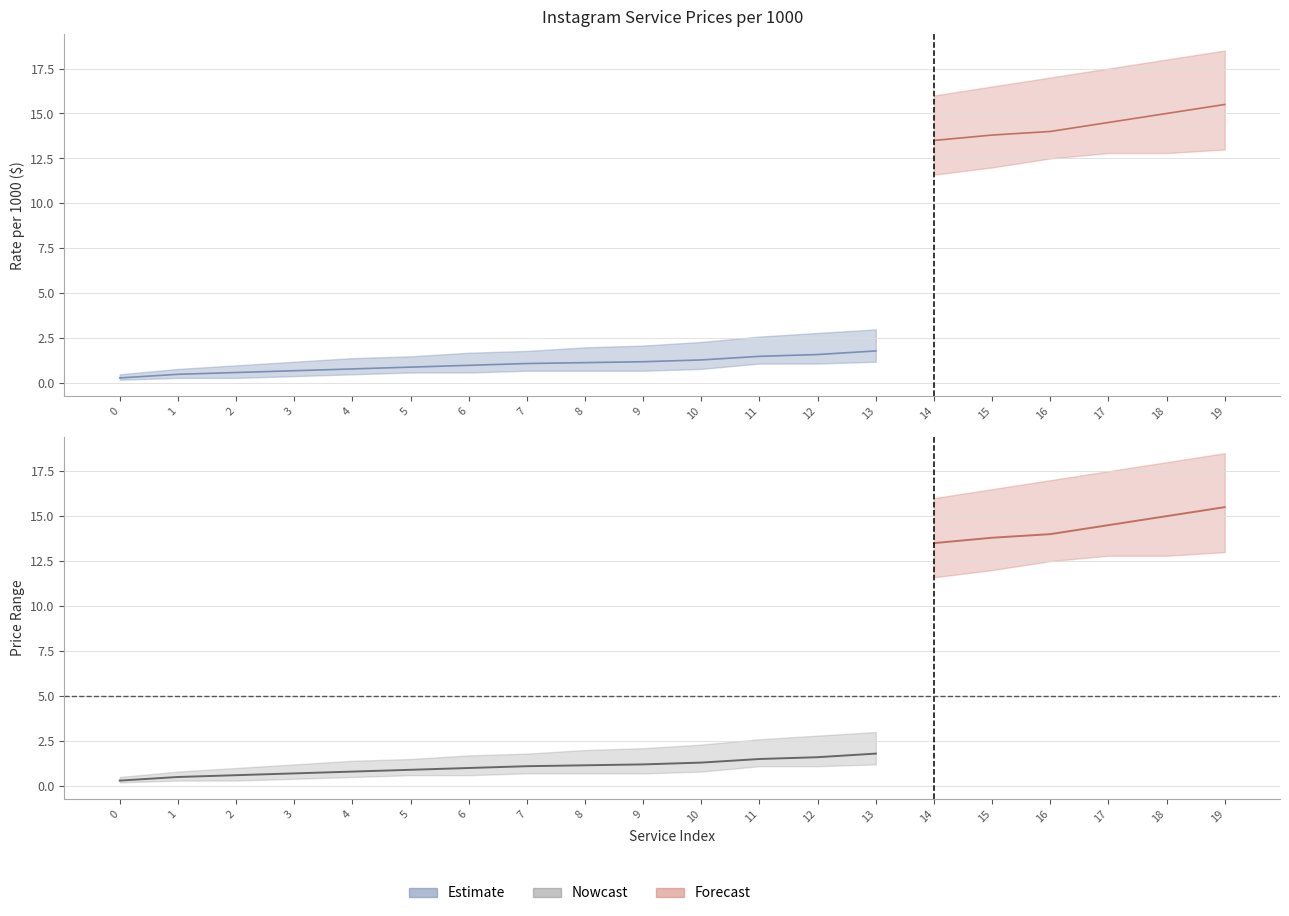

True or false: Price_low and Price_mid intersect in this chart.

False